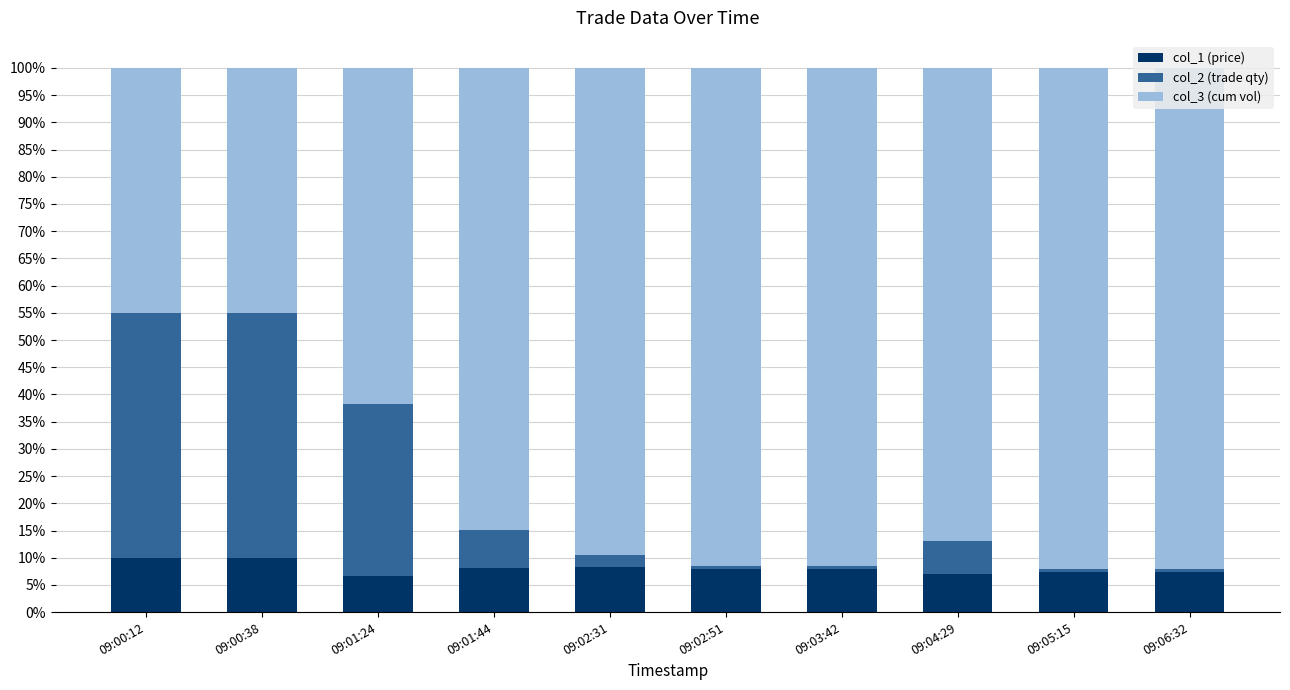

What is the value of the col_1 (price) bar at the 7th from the left?

0.1